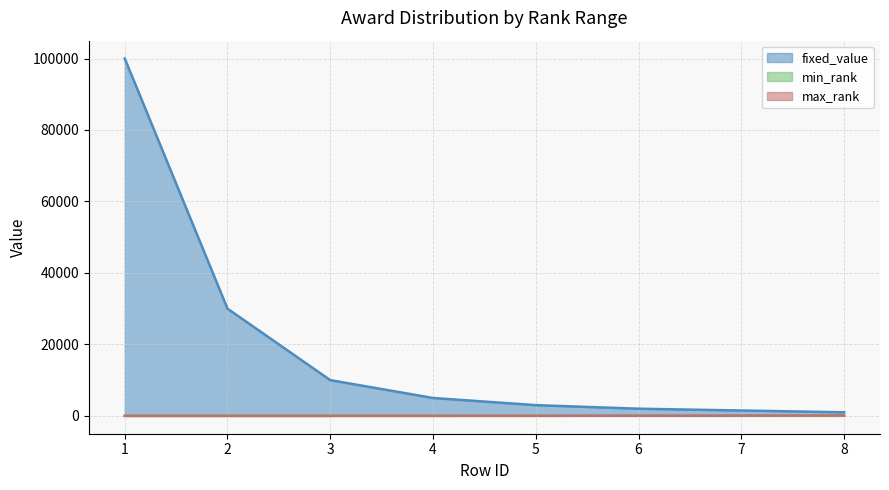

Rank the series by their maximum value, from highest to lowest.

fixed_value, max_rank, min_rank